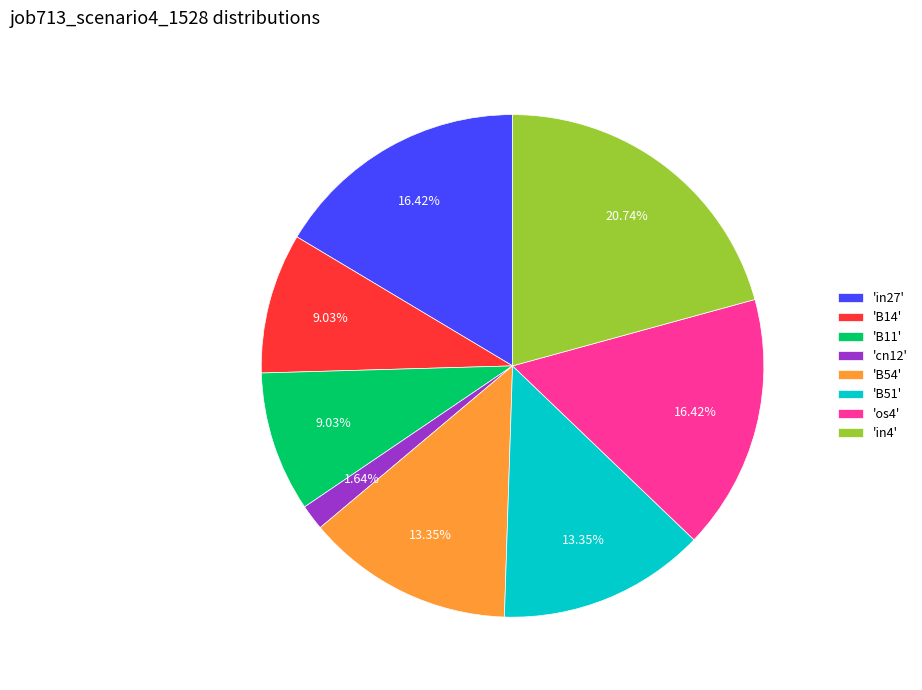

Is the sum of 'B54' and 'in27' greater than half?

No